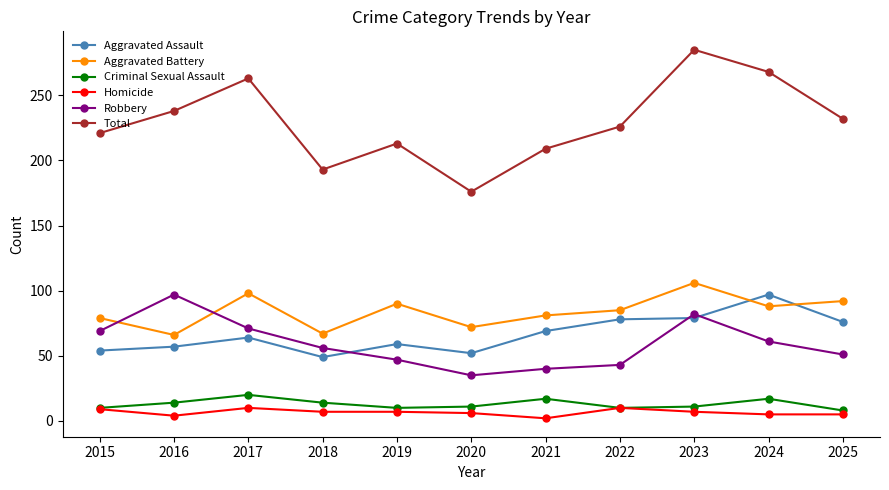

True or false: Homicide and Total intersect in this chart.

False